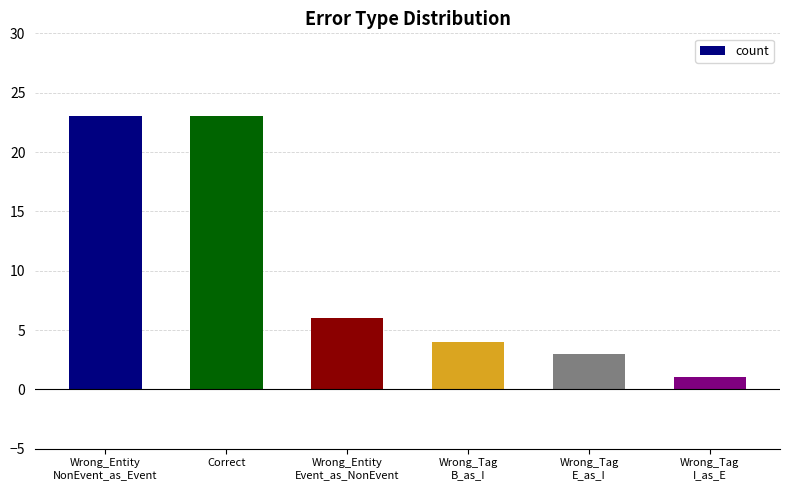

The chart shows a value of 6 at Wrong_Entity
Event_as_NonEvent. True or false?

True